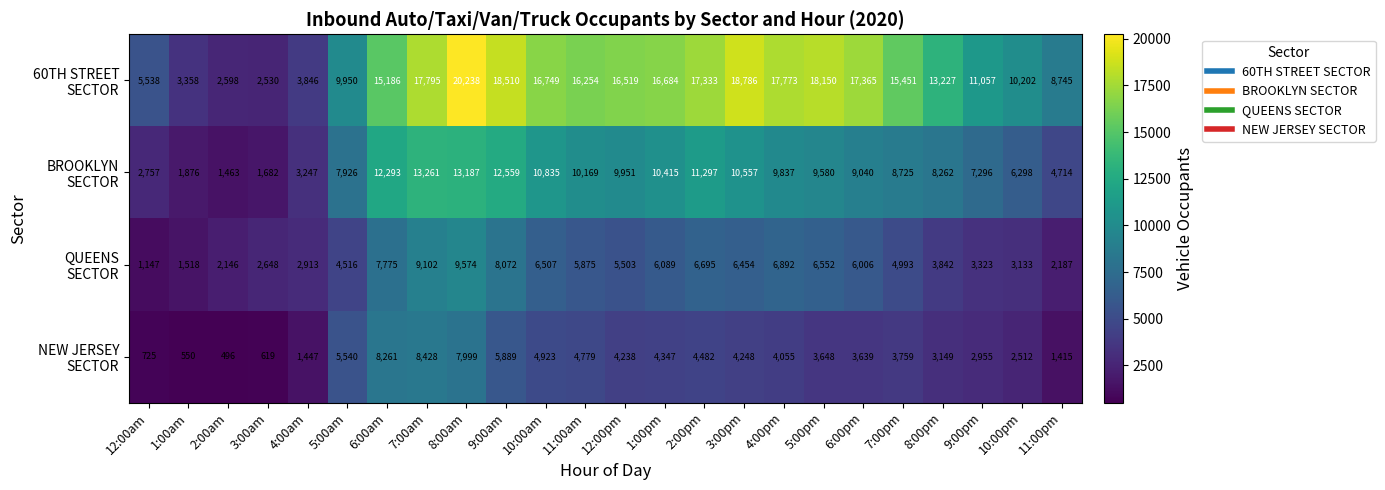

What is the difference between the highest and lowest values at 5:00pm?

14502